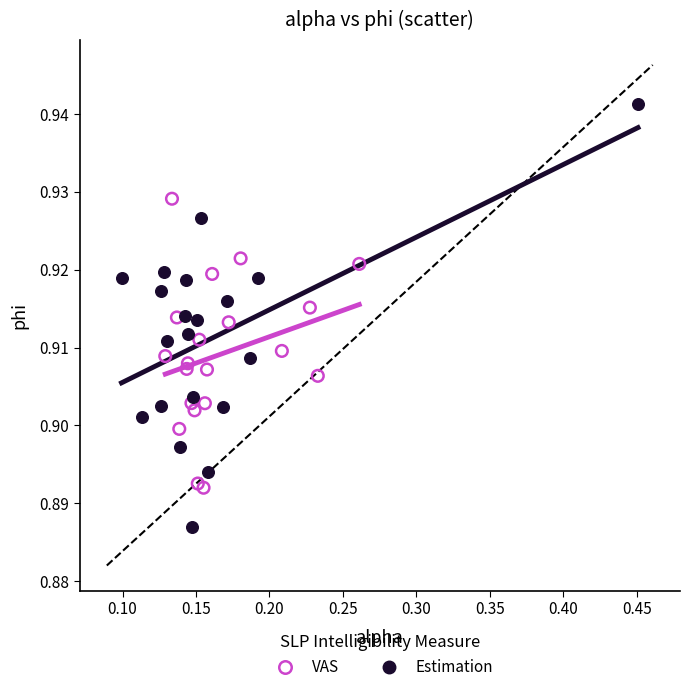

Which series contains the lowest Y value?

Estimation